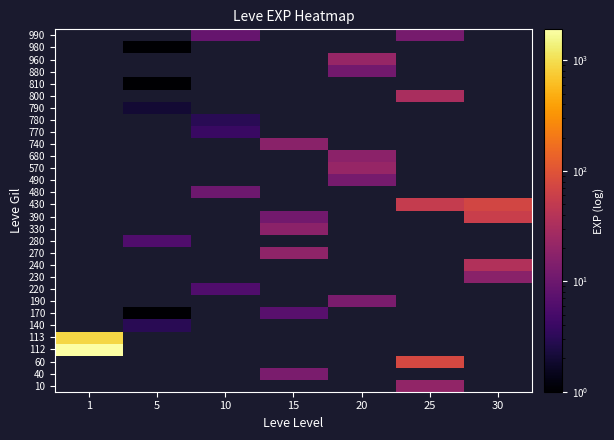

List the series in order of their peak value, lowest first.

113, 140, 170, 190, 220, 230, 240, 270, 280, 330, 390, 430, 480, 490, 570, 680, 740, 770, 780, 790, 800, 810, 880, 960, 980, 990, 10, 40, 60, 112